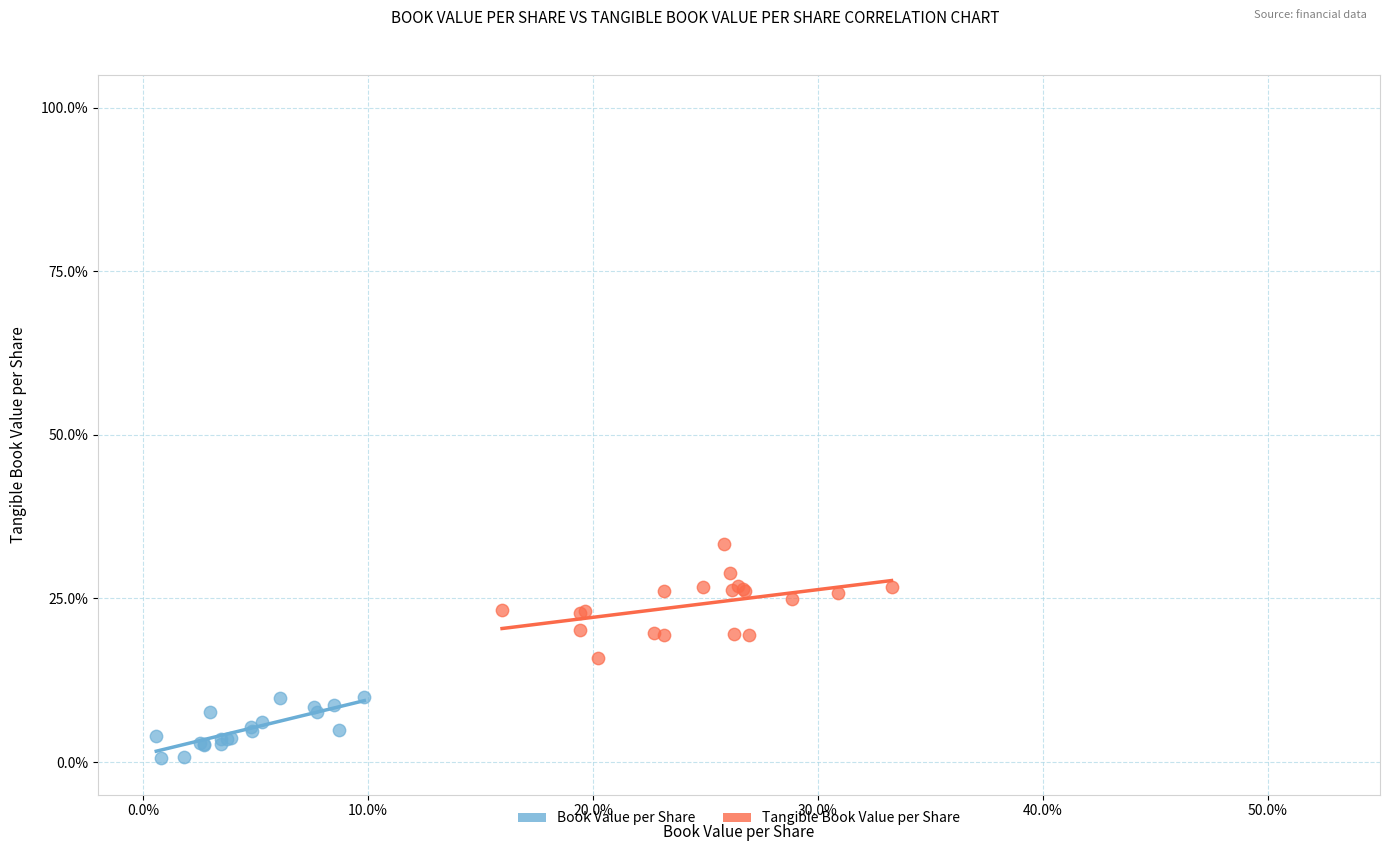

Which series reaches the minimum Y coordinate?

Book Value per Share